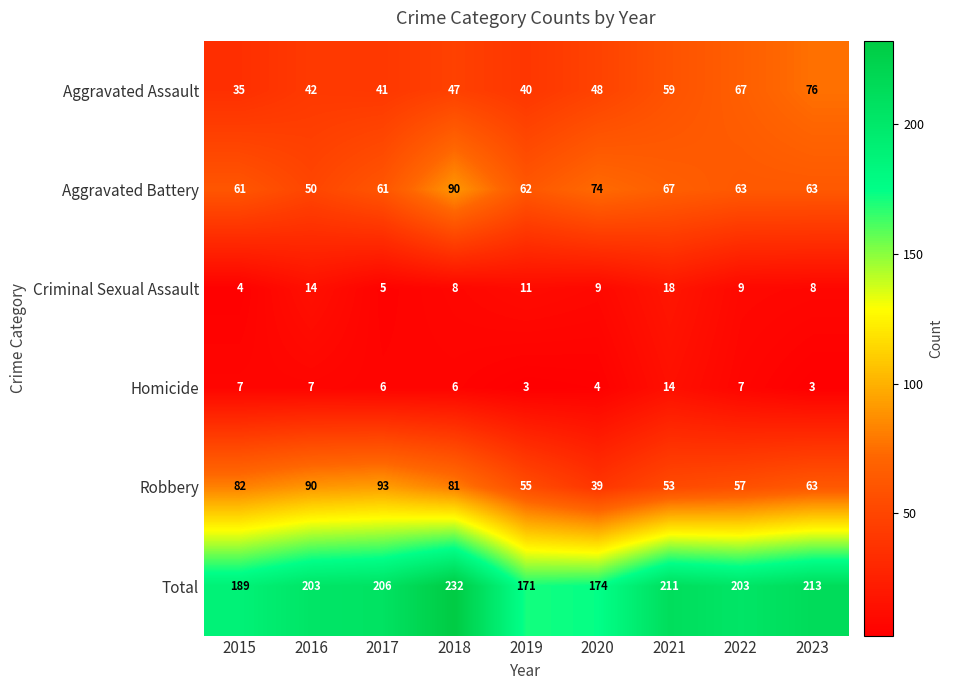

True or false: Criminal Sexual Assault has a value of 16 at 2019.

False